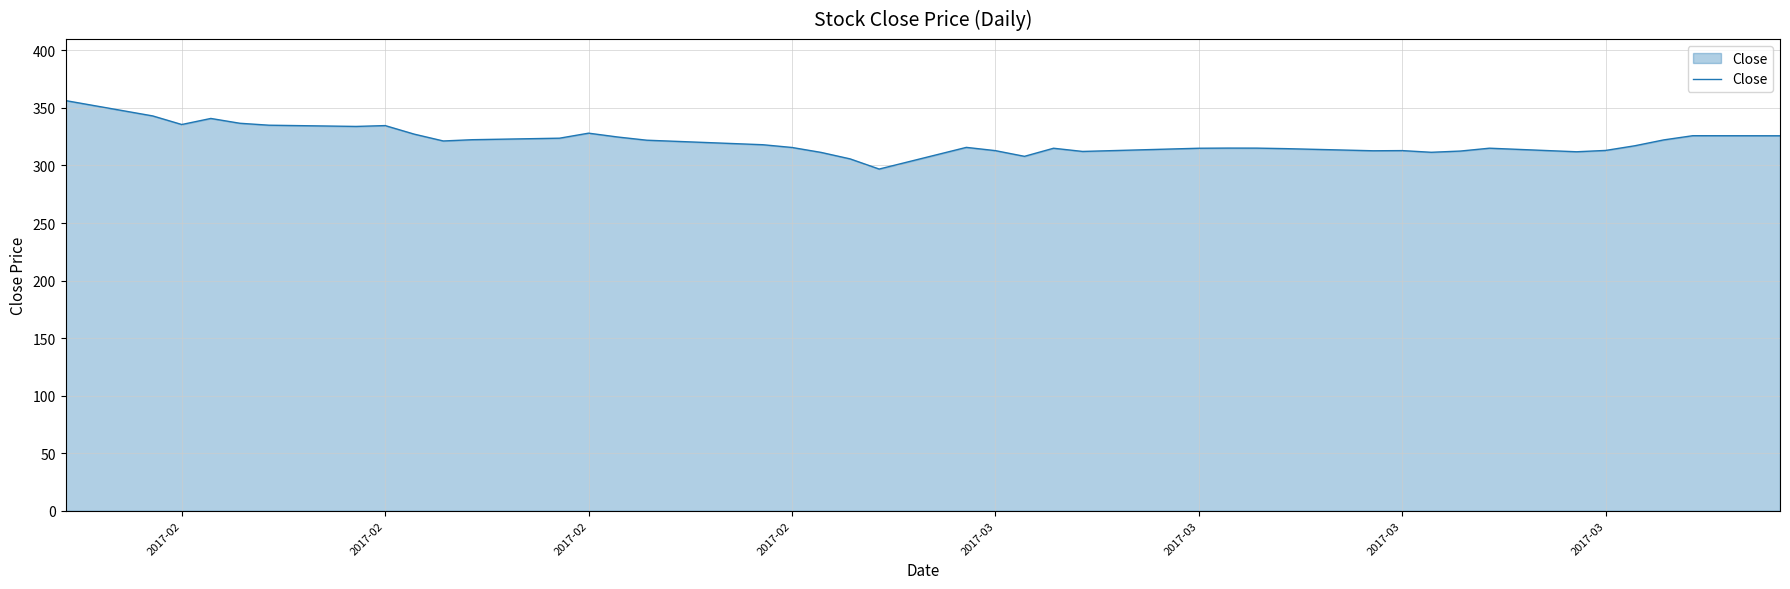

What is the smallest value displayed?

296.9